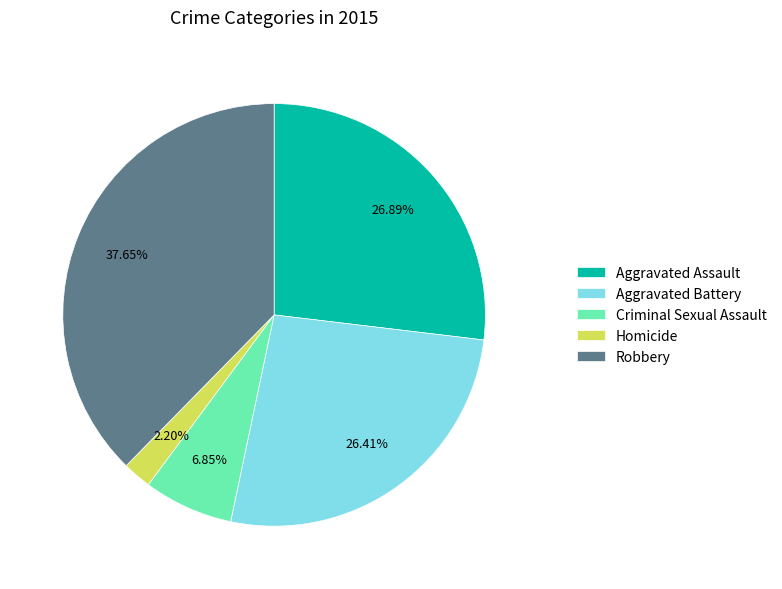

Is there a majority slice in this chart?

No